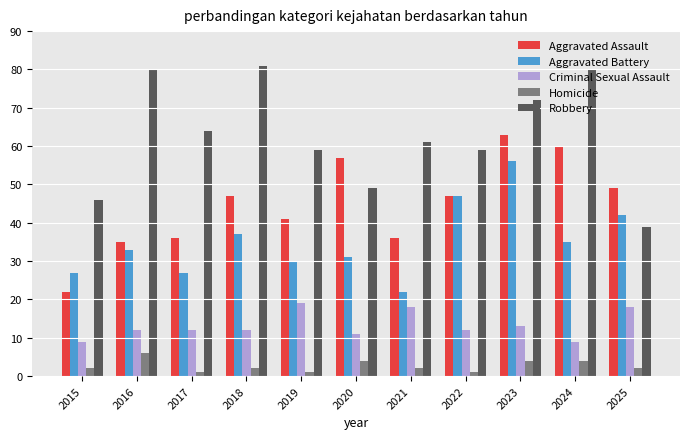

What is the highest value of the Aggravated Battery series?

56